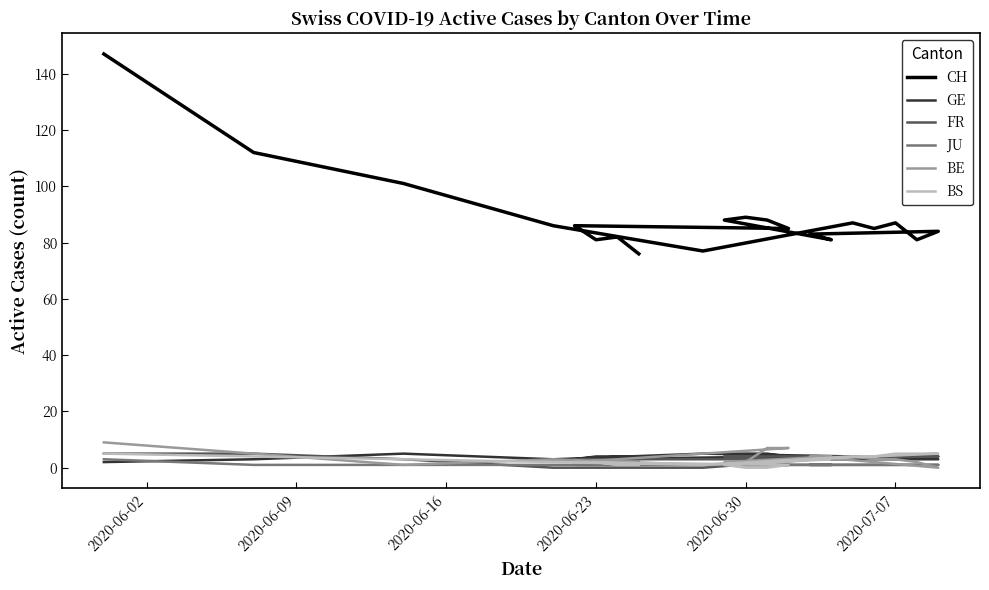

Is the value of CH at 2020-07-07 greater than the value of BS at 2020-06-02?

Yes